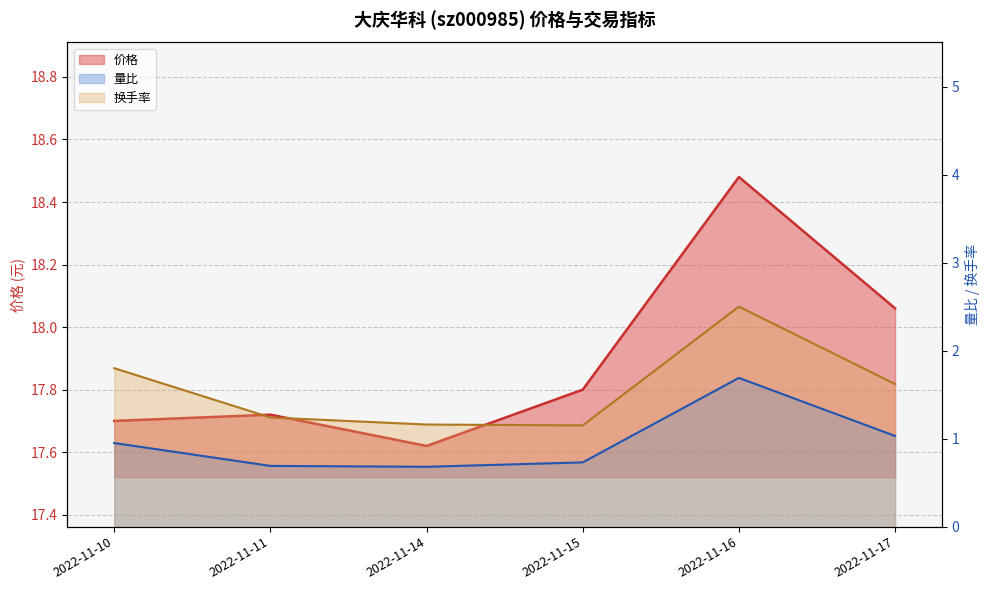

What is the sum of the 量比 values at 2022-11-10 and 2022-11-14?

1.6